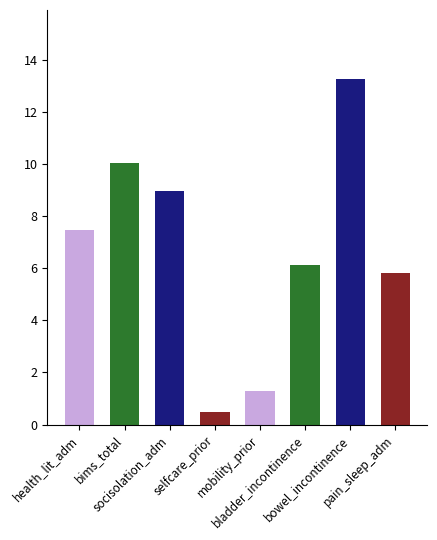

Where does the data first go above 7?

health_lit_adm